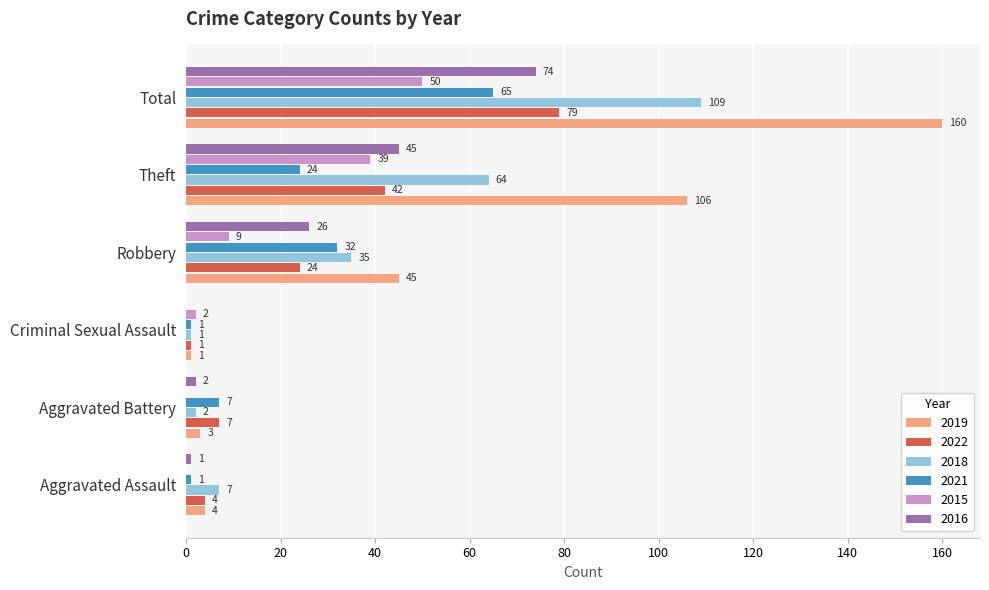

What is the approximate value of 2018 at Total?

109